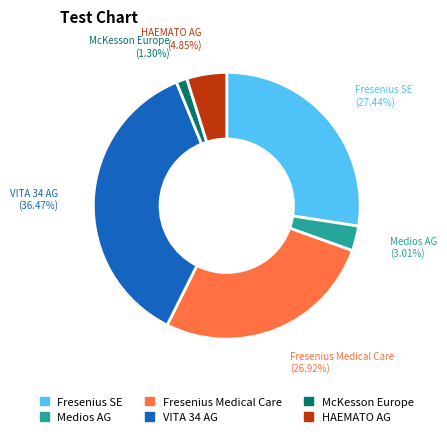

Is there a majority slice in this chart?

No